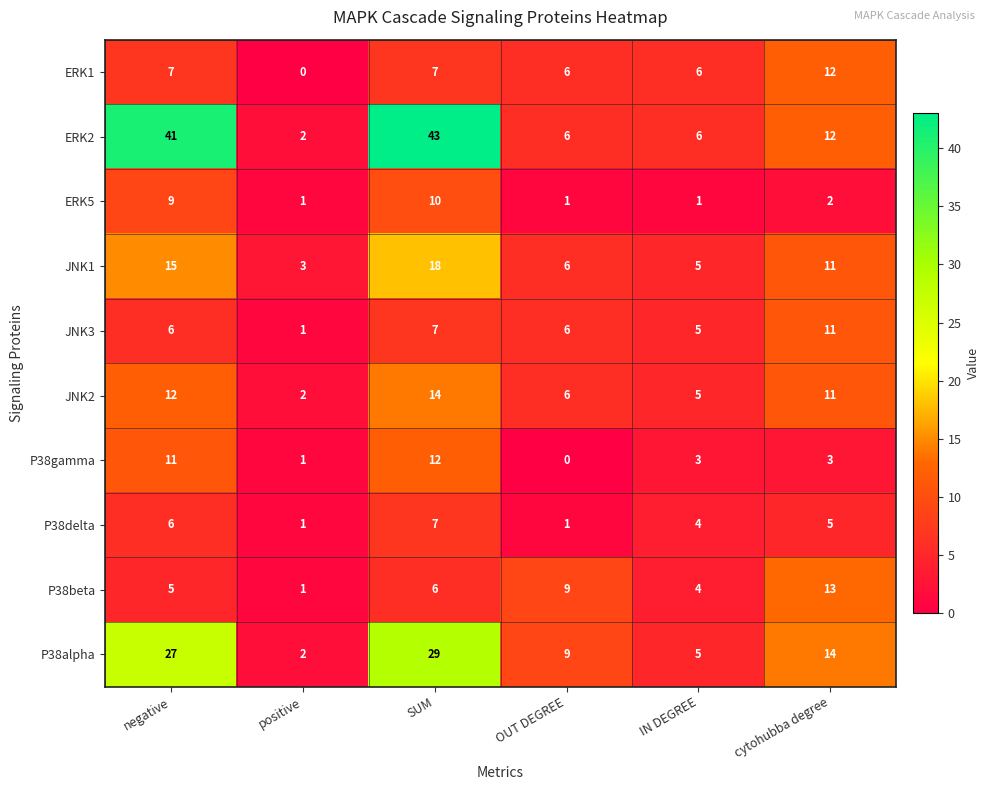

Which series has the widest spread of values?

ERK2